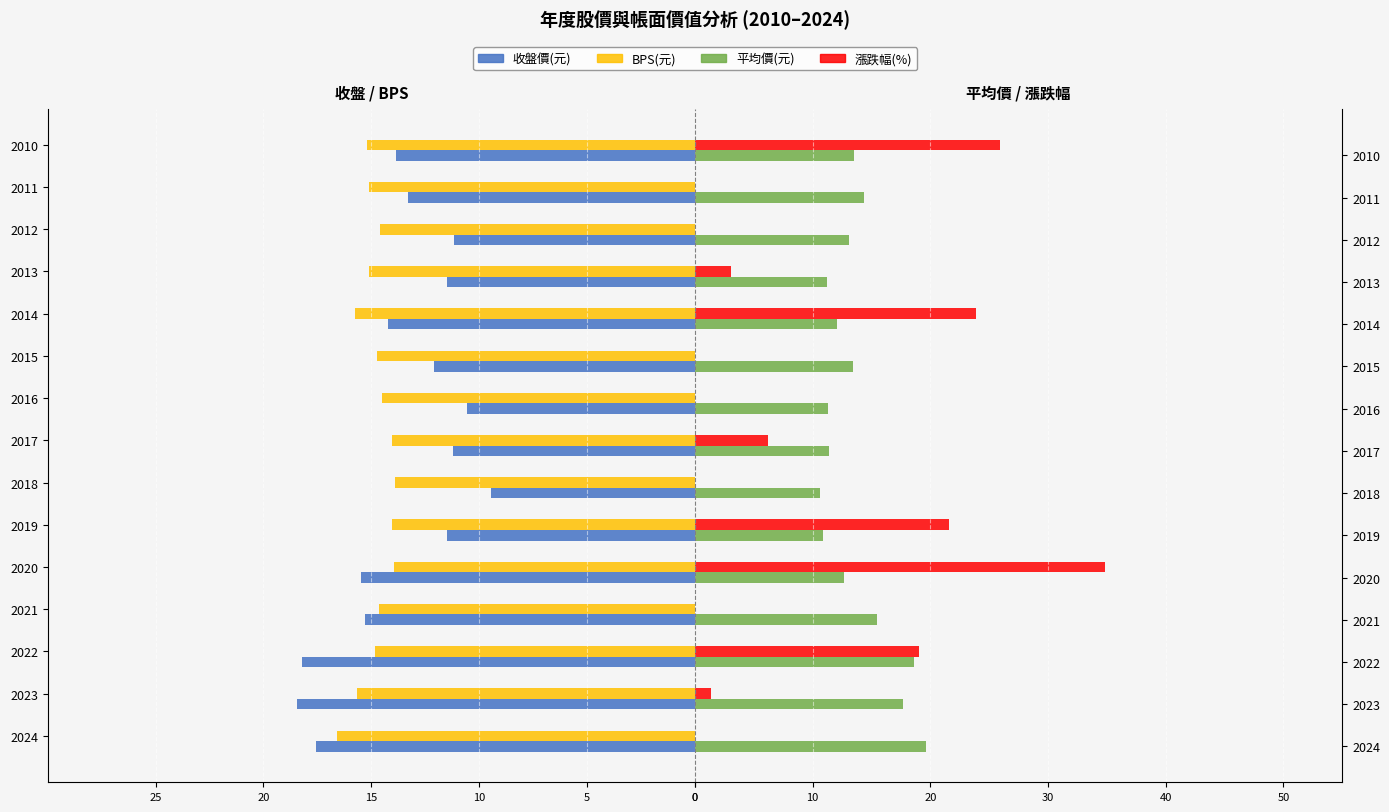

Reading right to left, transcribe all the data shown in this chart.

收盤價(元): -13.8	-13.3	-11.2	-11.5	-14.2	-12.1	-10.6	-11.2	-9.5	-11.5	-15.5	-15.3	-18.2	-18.4	-17.6
BPS(元): -15.2	-15.1	-14.6	-15.1	-15.8	-14.8	-14.5	-14.0	-13.9	-14.0	-13.9	-14.6	-14.8	-15.7	-16.6
平均價(元): 13.5	14.4	13.1	11.2	12.1	13.4	11.3	11.4	10.6	10.9	12.7	15.5	18.6	17.7	19.6
漲跌幅(%): 25.9	-4.0	-16.2	3.1	23.9	-15.1	-12.8	6.2	-15.5	21.6	34.8	-1.3	19.0	1.4	-4.9